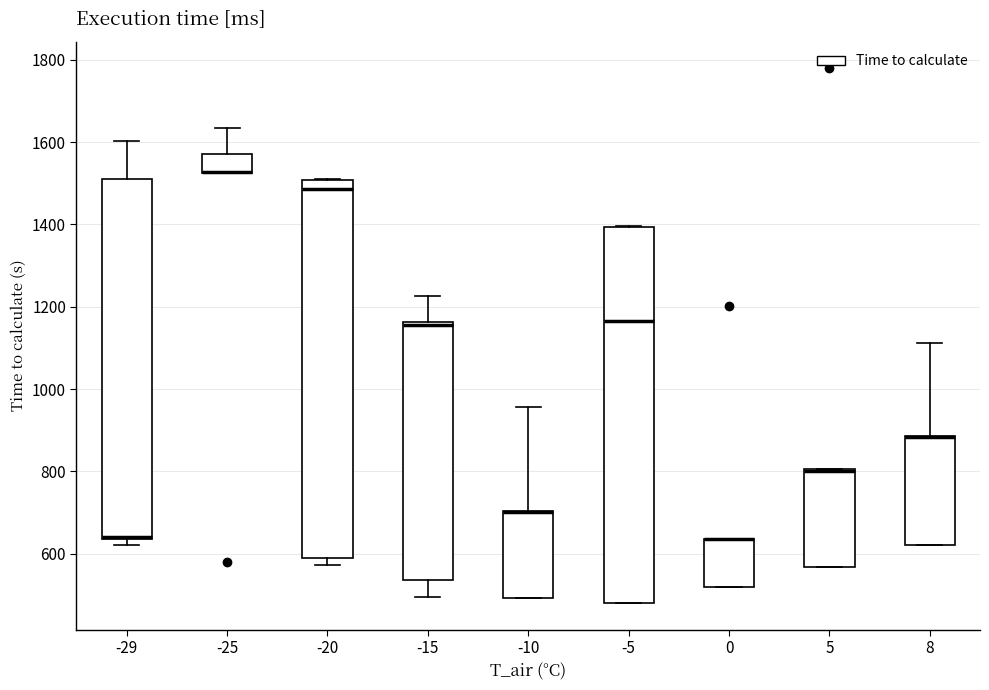

Reading left to right, transcribe this box plot: for each box, give where its median line is, the range the box spans, and where its two whiskers end, as read against the y-axis. The values are not printed on the chart, so give them approximately, as read against the axis.

-29: median 640 (drawn on the box's lower edge), box 640 to 1520, whiskers 620 to 1600
-25: median 1520 (drawn on the box's lower edge), box 1520 to 1560, whiskers 1520 to 1640
-20: median 1480, box 580 to 1500, whiskers 580 (just below the box's lower edge) to 1500
-15: median 1160 (just below the box's upper edge), box 540 to 1160, whiskers 500 to 1220
-10: median 700 (drawn on the box's upper edge), box 500 to 700, whiskers 500 to 960
-5: median 1160, box 480 to 1400, whiskers 480 to 1400
0: median 640 (drawn on the box's upper edge), box 520 to 640, whiskers 520 to 640
5: median 800 (drawn on the box's upper edge), box 560 to 800, whiskers 560 to 800
8: median 880 (drawn on the box's upper edge), box 620 to 880, whiskers 620 to 1120